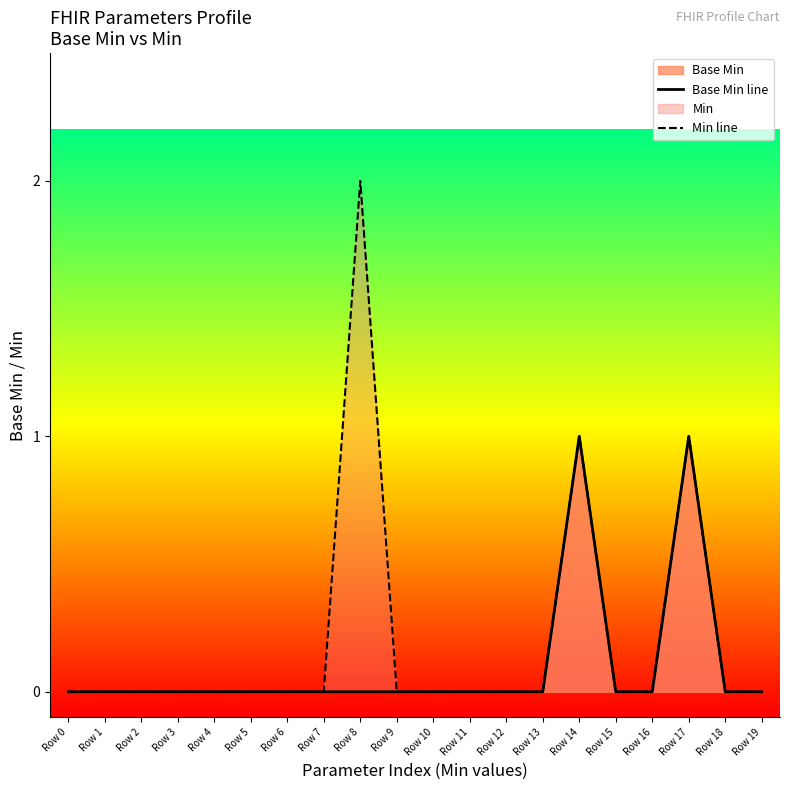

At which category is the sum across all series the highest?

Row 8